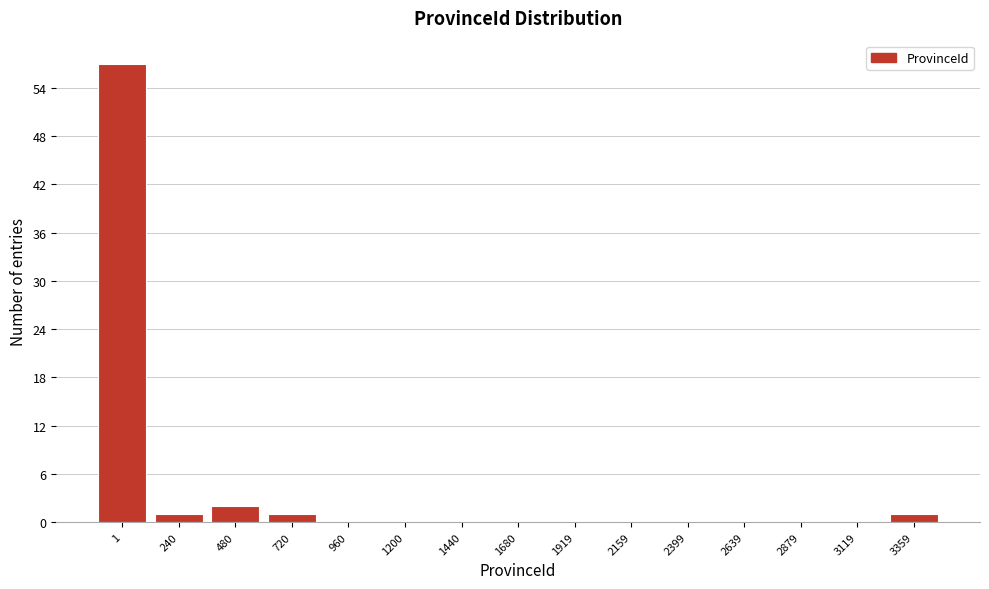

Reading right to left, transcribe all the data shown in this chart.

3359=1	3119=0	2879=0	2639=0	2399=0	2159=0	1919=0	1680=0	1440=0	1200=0	960=0	720=1	480=2	240=1	1=57